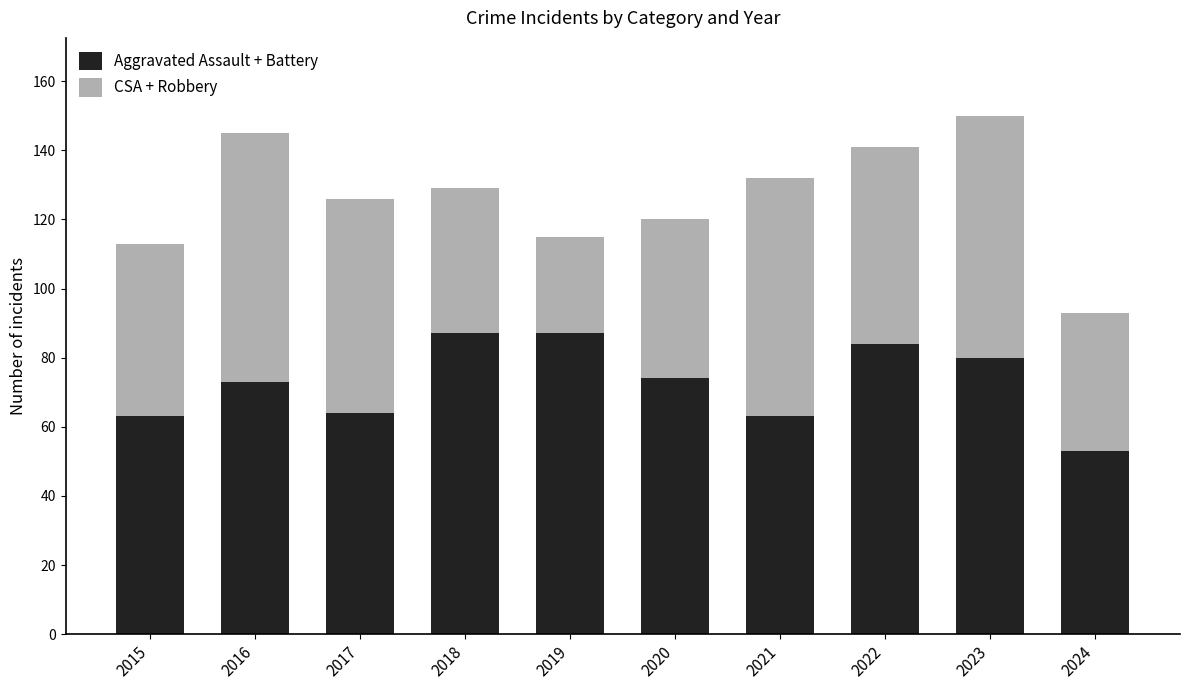

What value does the Aggravated Assault + Battery series have at 2017, to the nearest 10?

60